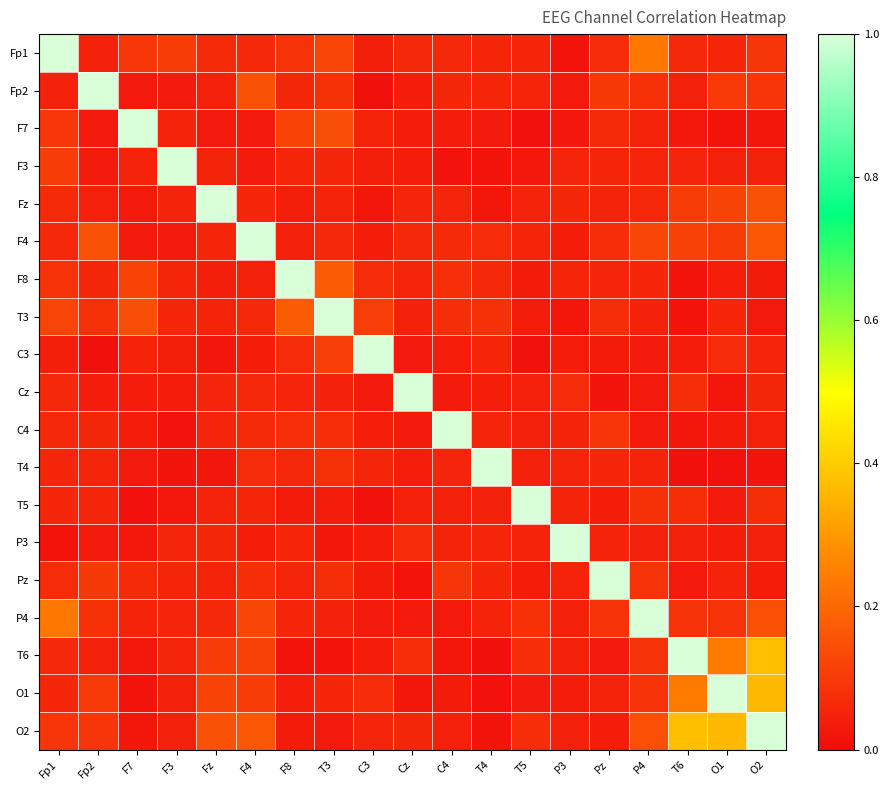

What is the total value across all series at Pz?

2.0